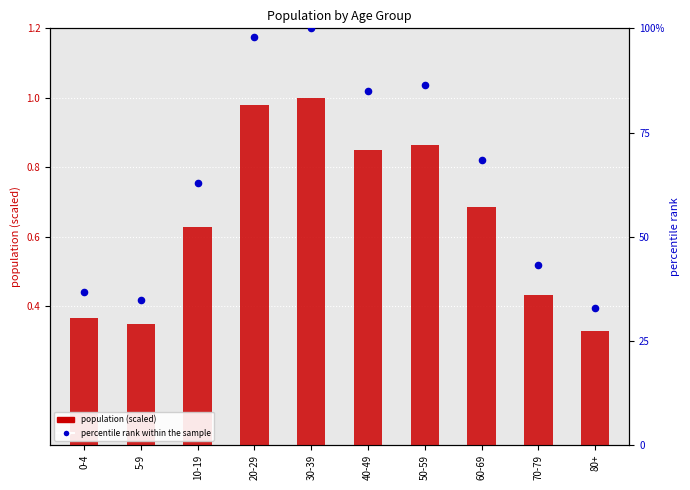

Which series has the largest total across all categories?

percentile rank within the sample